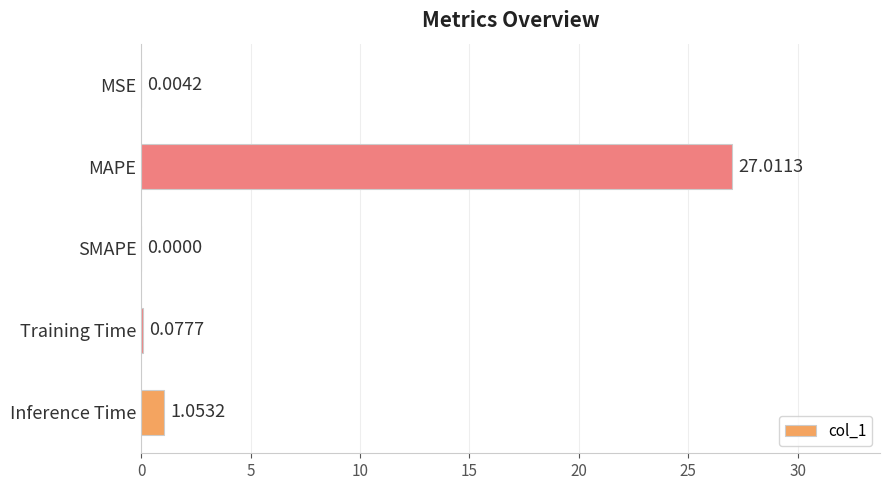

How many values are above zero?

4